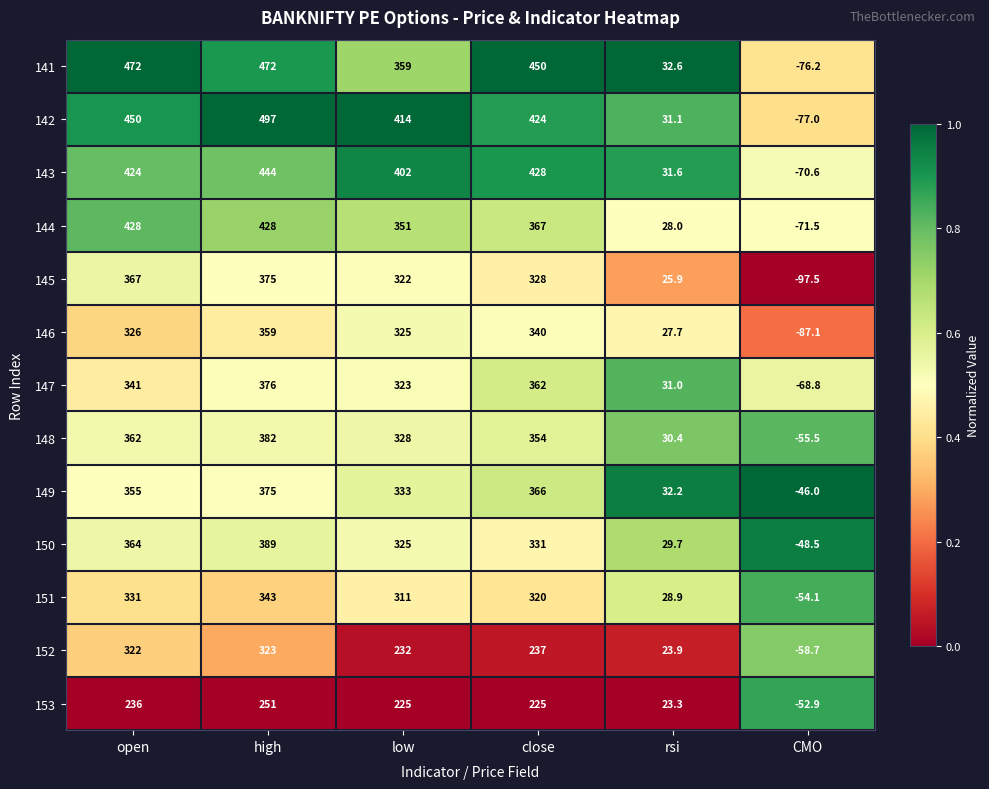

What value does the 150 series have at open?

364.0